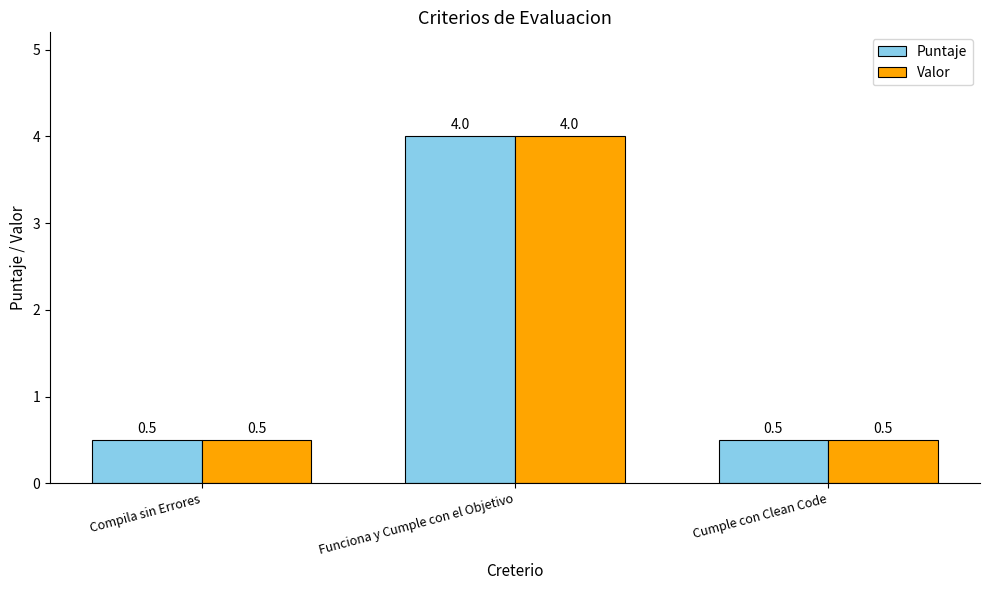

Which category has the highest value in the Valor series?

Funciona y Cumple con el Objetivo